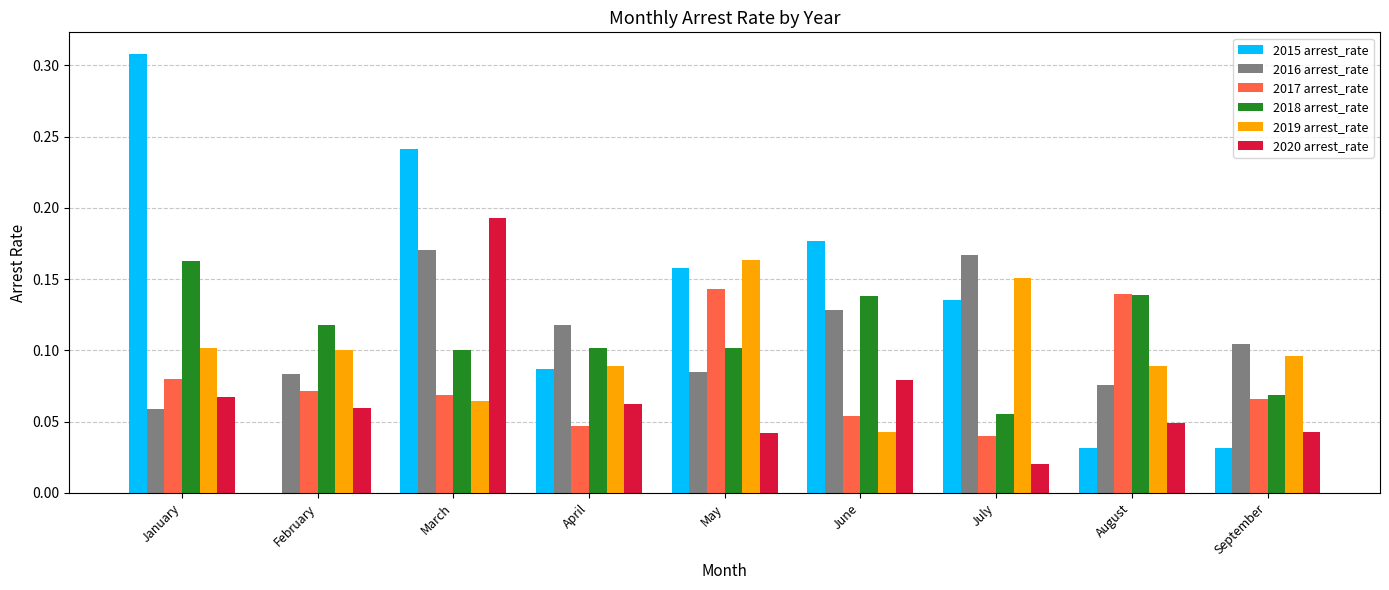

Which series has the widest spread of values?

2015 arrest_rate